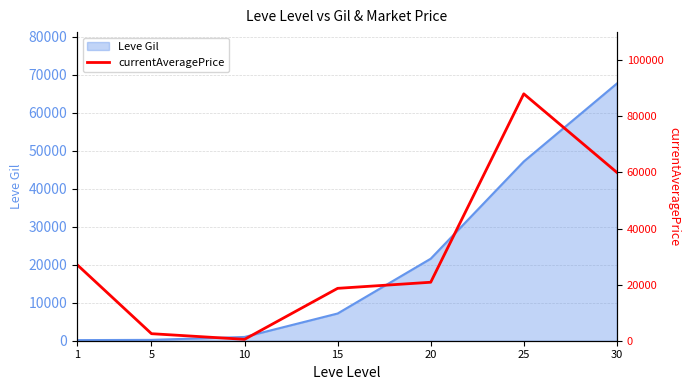

Where does the data first go above 20844?

1